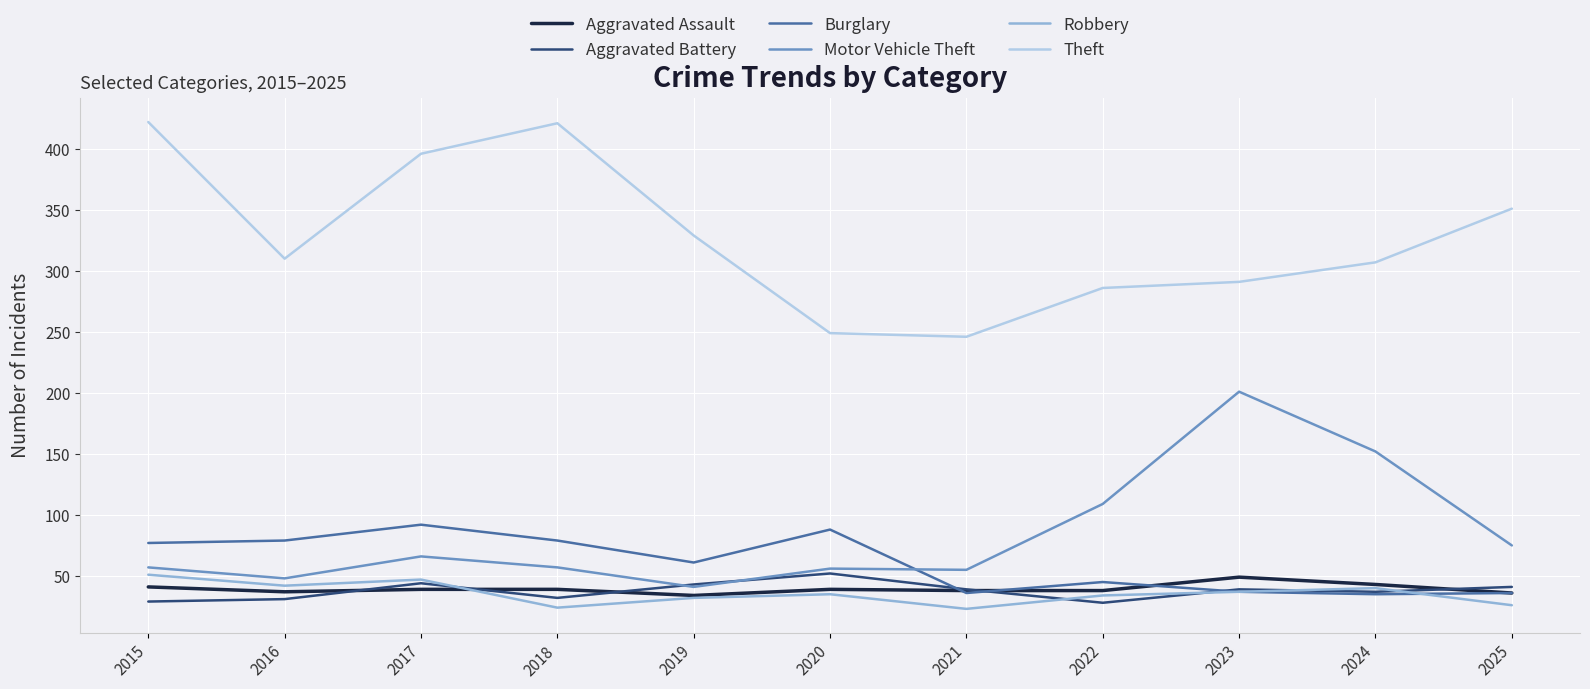

True or false: Theft and Aggravated Battery intersect in this chart.

False